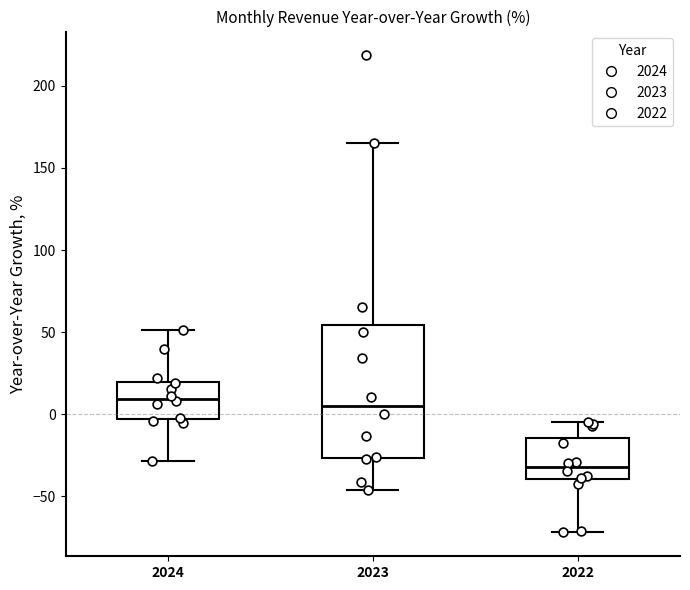

Which box has the lowest median line?

2022